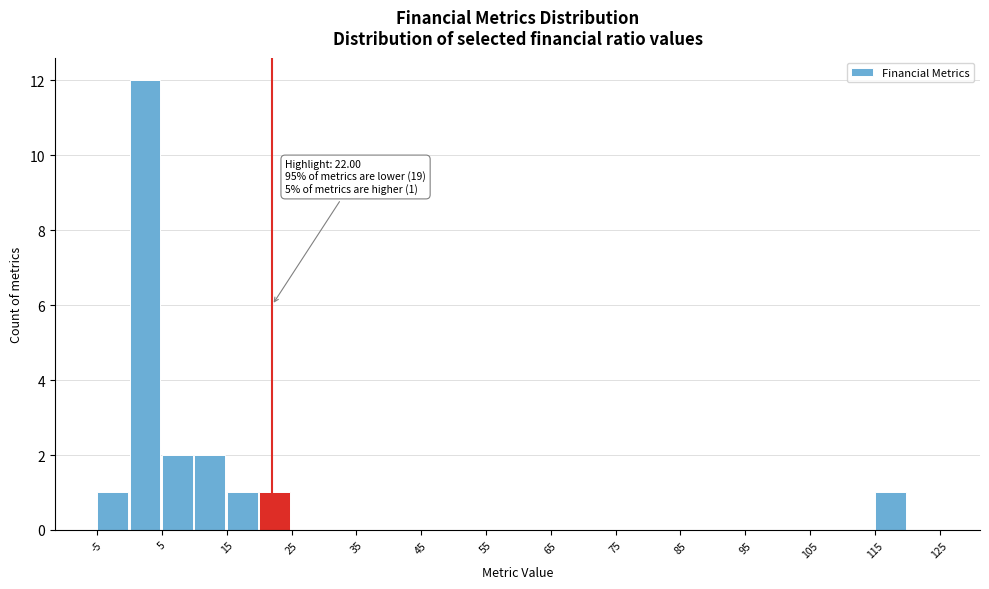

Over which range of the x-axis is the bar tallest?

0 to 5